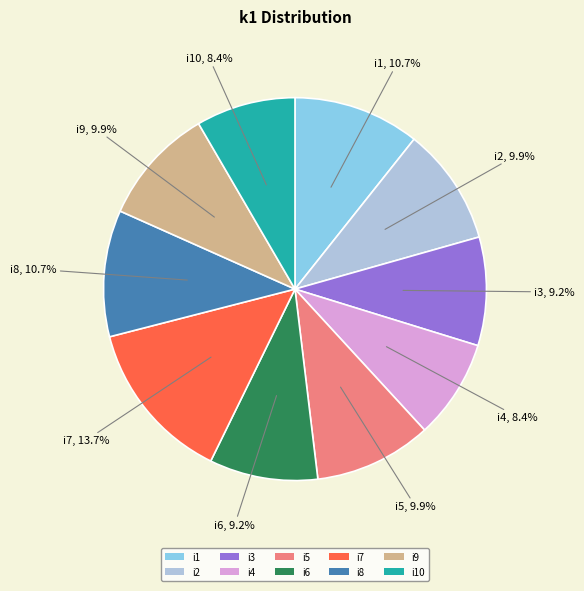

Does i9 account for over 50% of the chart?

No